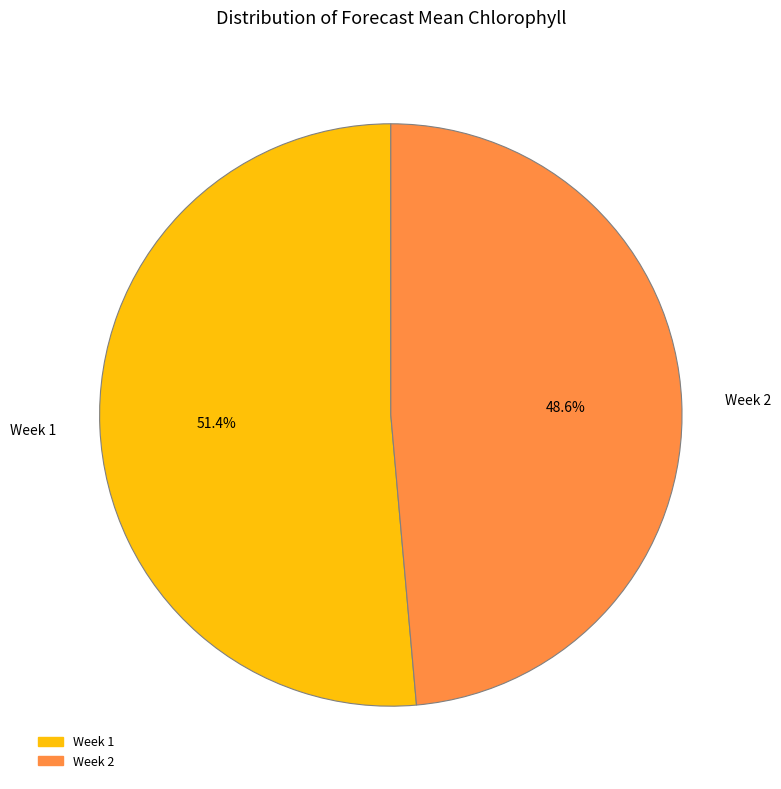

Count the number of slices in the pie.

2